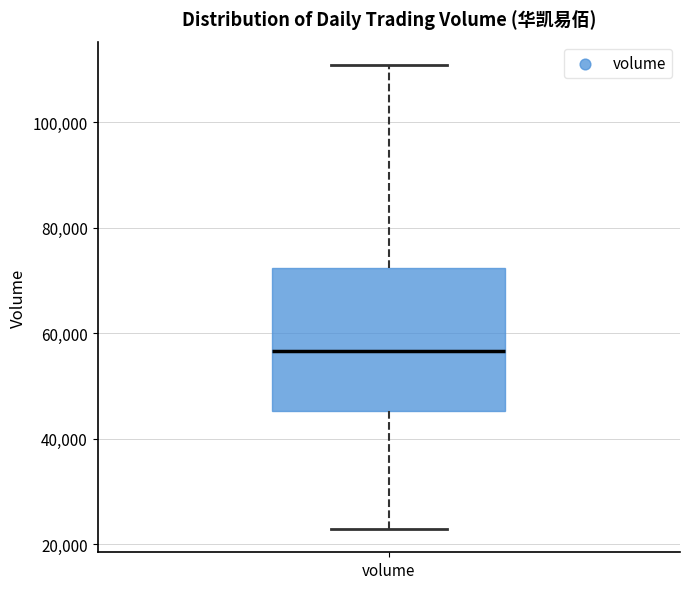

Transcribe this box plot: give where the median line is, the range the box spans, and where the two whiskers end, as read against the y-axis. The values are not printed on the chart, so give them approximately, as read against the axis.

median 56000, box 46000 to 72000, whiskers 22000 to 110000